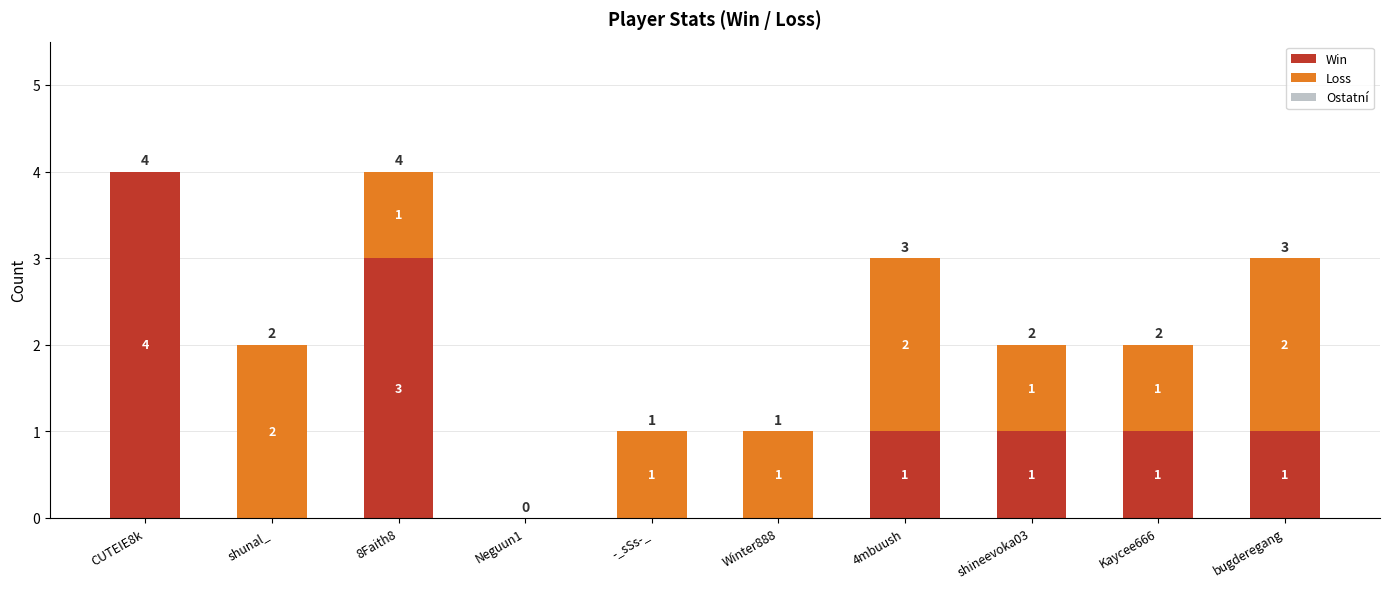

What is the sum of all Win values?

11